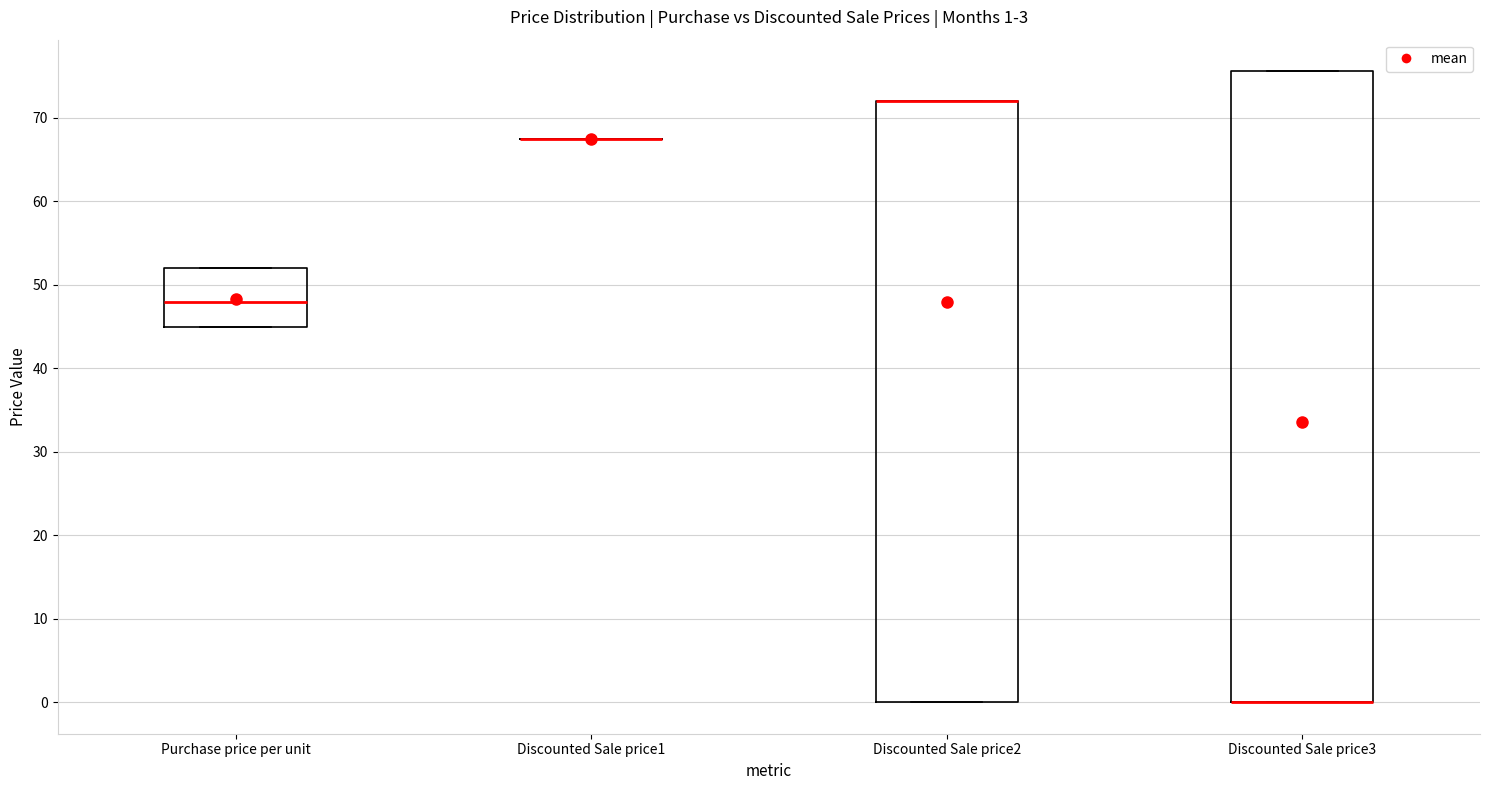

Comparing the boxes themselves (not the whiskers), which one is the tallest?

Discounted Sale price3